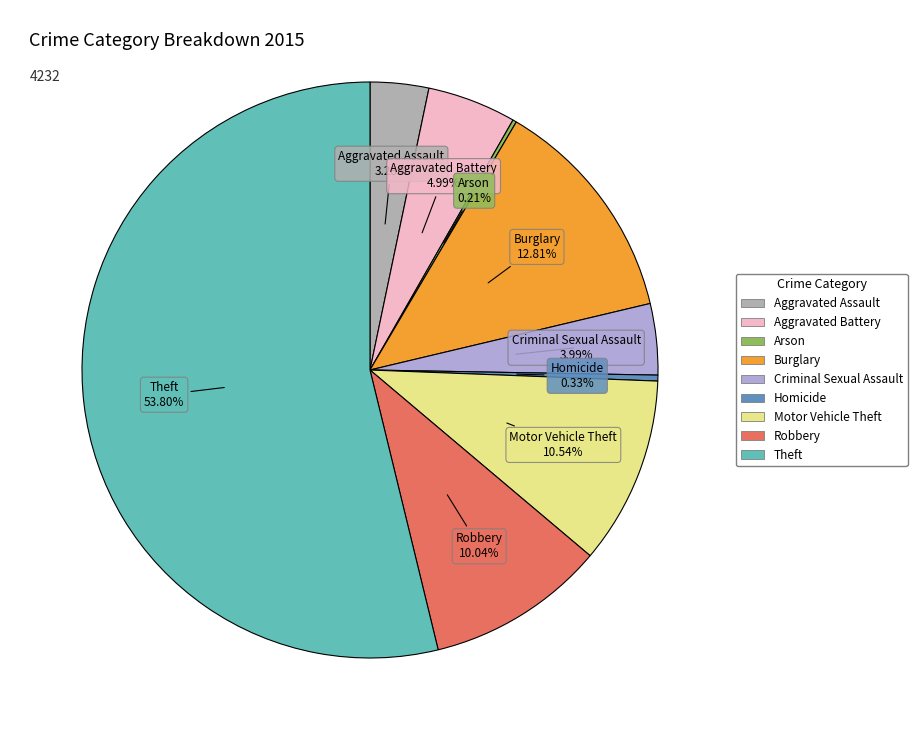

Which category has the biggest portion of the pie?

Theft